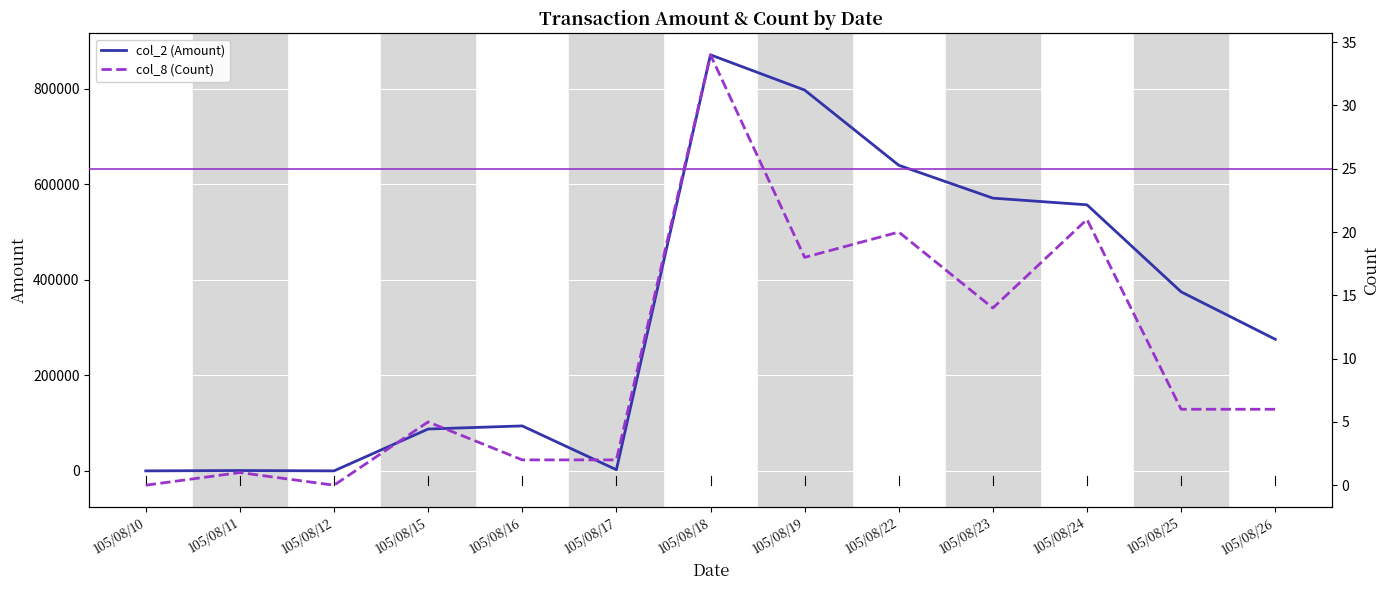

Which series has the largest range (max minus min)?

col_2 (Amount)